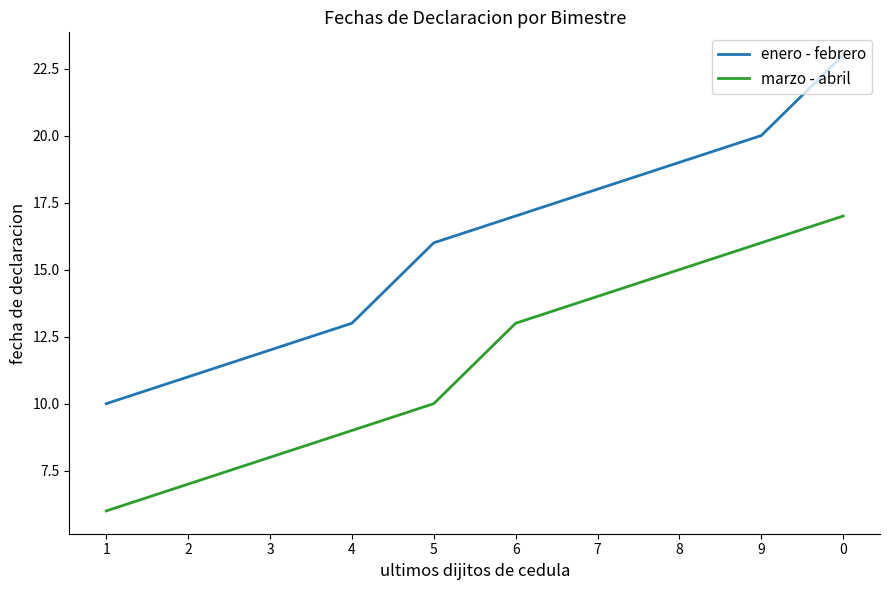

How many values in the marzo - abril series are below 13?

5